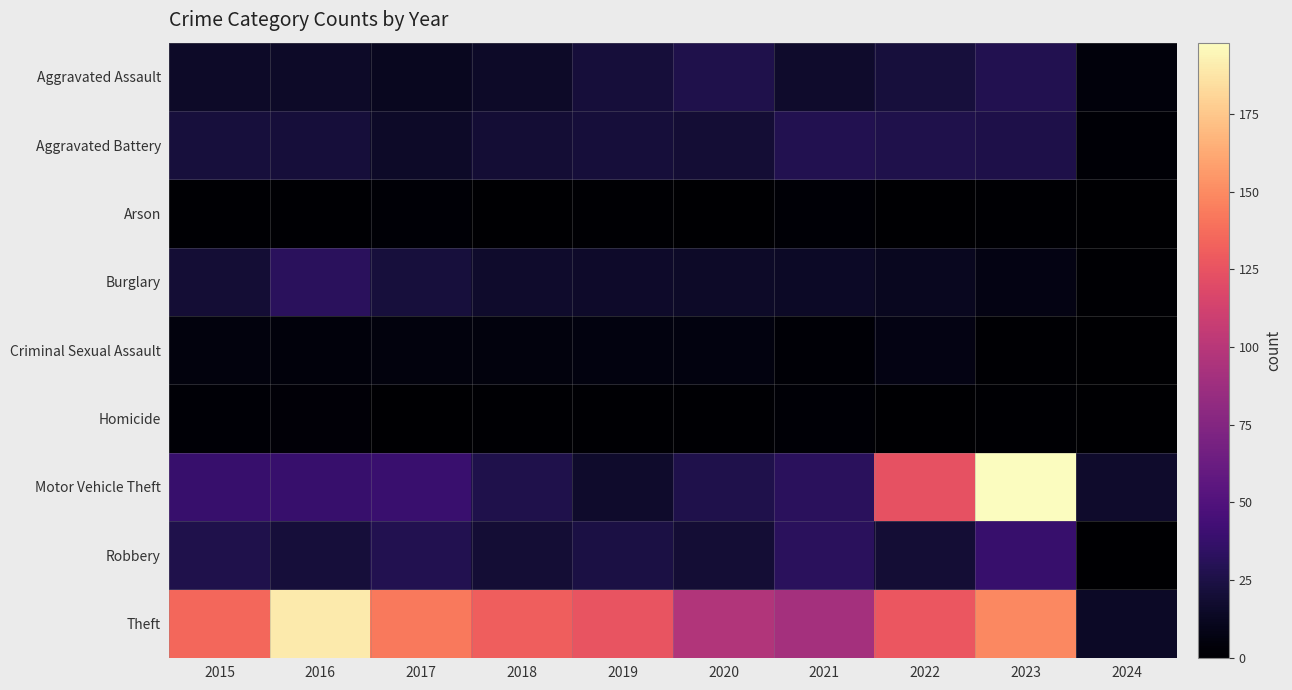

Reading right to left, transcribe all the data shown in this chart.

Aggravated Assault: 2024=4	2023=28	2022=22	2021=17	2020=27	2019=21	2018=15	2017=12	2016=15	2015=15
Aggravated Battery: 2024=2	2023=26	2022=27	2021=28	2020=20	2019=21	2018=20	2017=15	2016=21	2015=22
Arson: 2024=0	2023=1	2022=0	2021=2	2020=0	2019=1	2018=0	2017=2	2016=1	2015=1
Burglary: 2024=1	2023=7	2022=12	2021=14	2020=15	2019=16	2018=17	2017=22	2016=32	2015=20
Criminal Sexual Assault: 2024=0	2023=1	2022=7	2021=2	2020=6	2019=6	2018=5	2017=5	2016=4	2015=5
Homicide: 2024=0	2023=1	2022=0	2021=2	2020=1	2019=1	2018=1	2017=0	2016=3	2015=2
Motor Vehicle Theft: 2024=17	2023=198	2022=124	2021=32	2020=27	2019=17	2018=27	2017=39	2016=38	2015=38
Robbery: 2024=0	2023=38	2022=20	2021=32	2020=20	2019=24	2018=20	2017=28	2016=21	2015=27
Theft: 2024=14	2023=149	2022=127	2021=91	2020=97	2019=126	2018=131	2017=143	2016=190	2015=135